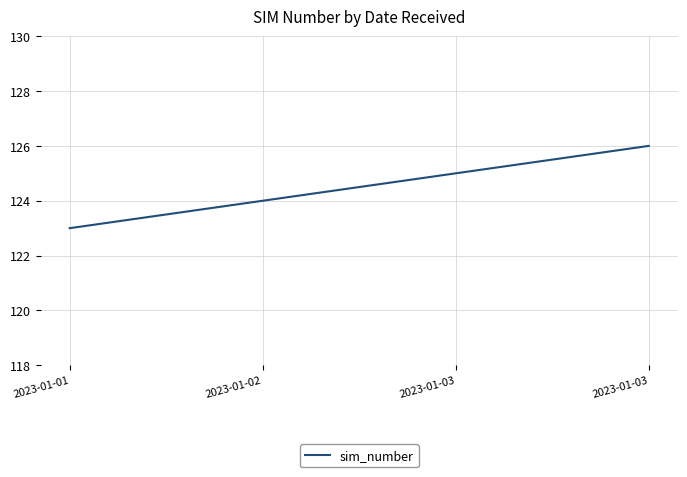

The chart shows a value of 125 at 2023-01-03. True or false?

True